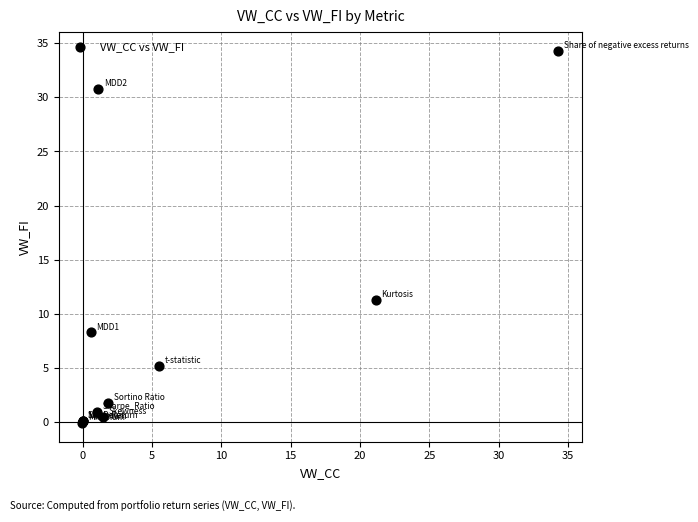

What Y value in the scatter plot is closest to 17?

11.3